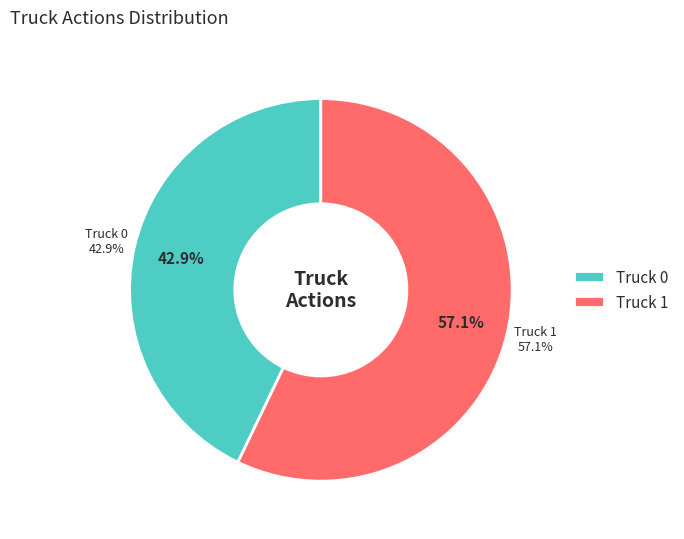

To the nearest percent, what is the difference between the Truck 1 and Truck 0 slice percentages?

14%